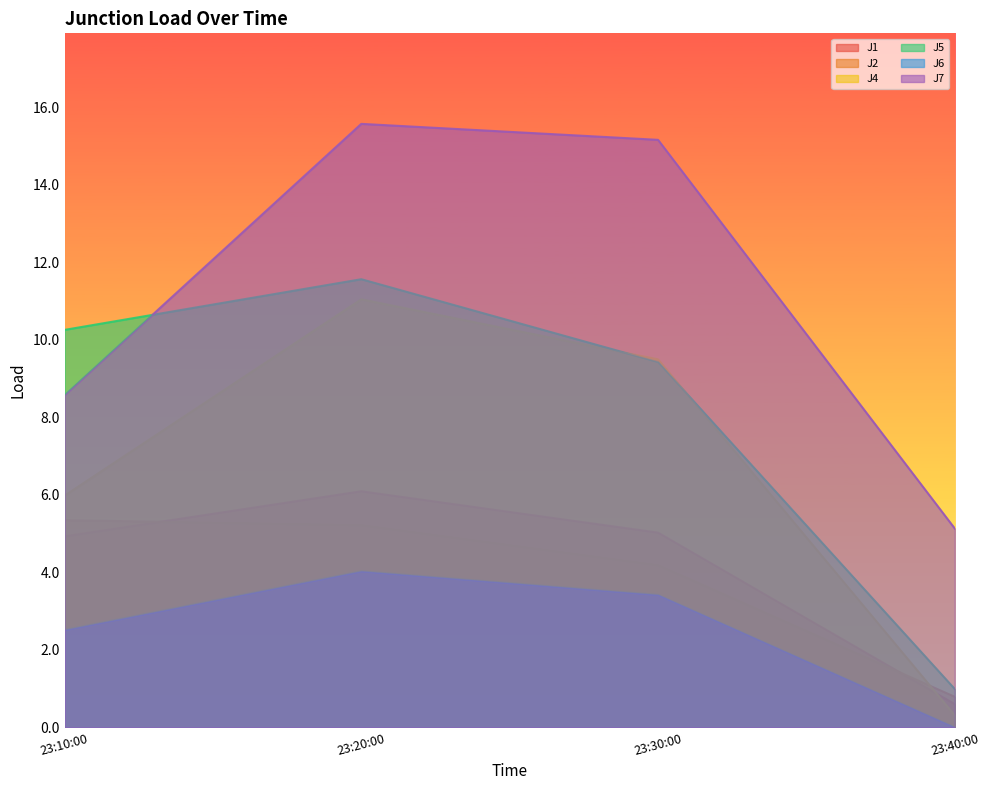

What is the value of the J4 point at the 4th from the left?

0.3